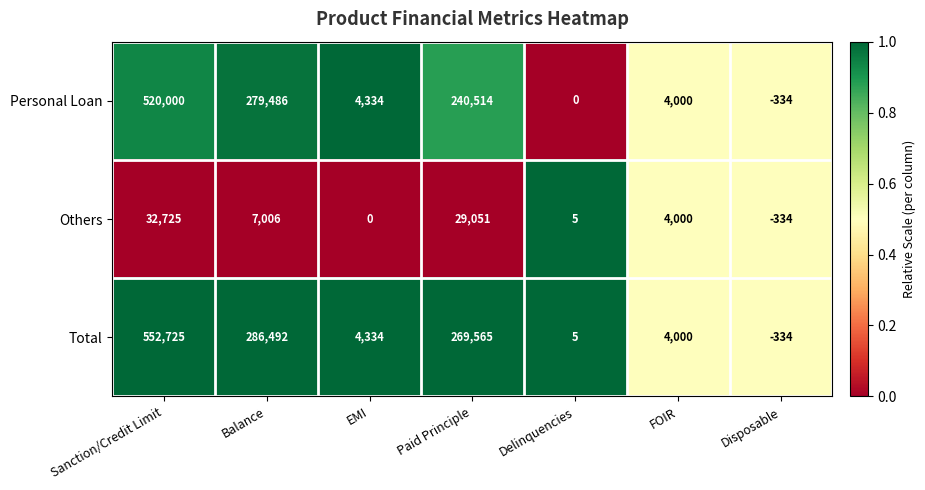

What is the sum of all Personal Loan values?

1048000